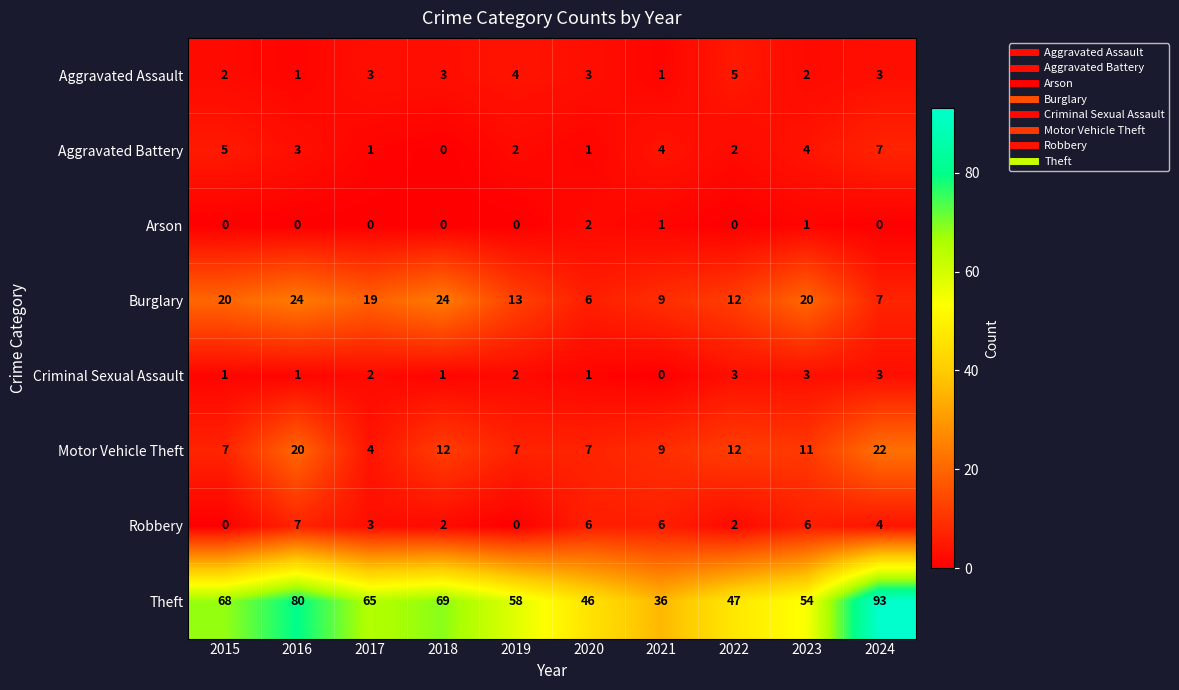

At which category is the sum across all series the highest?

2024